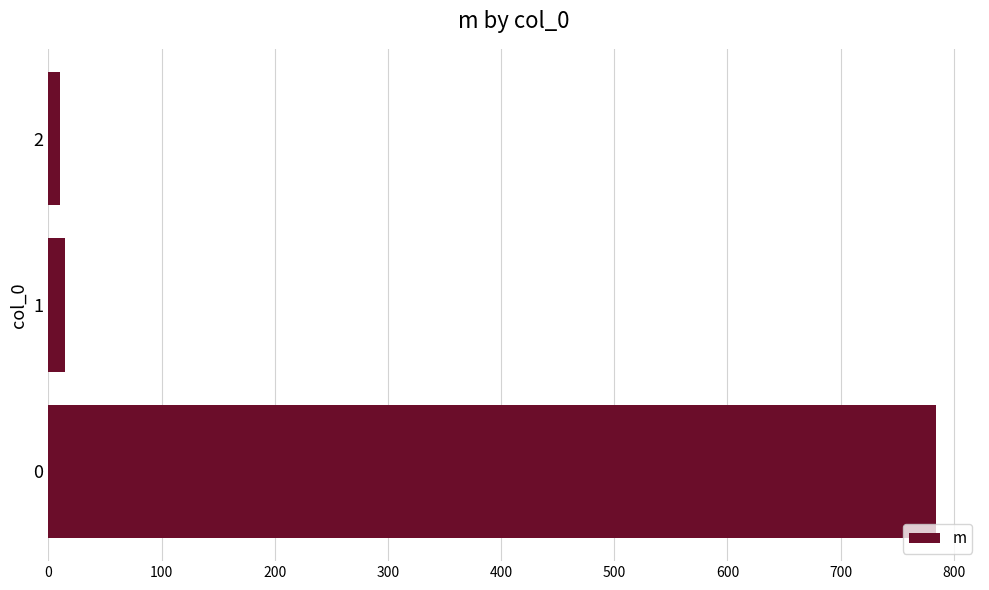

What is the maximum value shown in the chart?

784